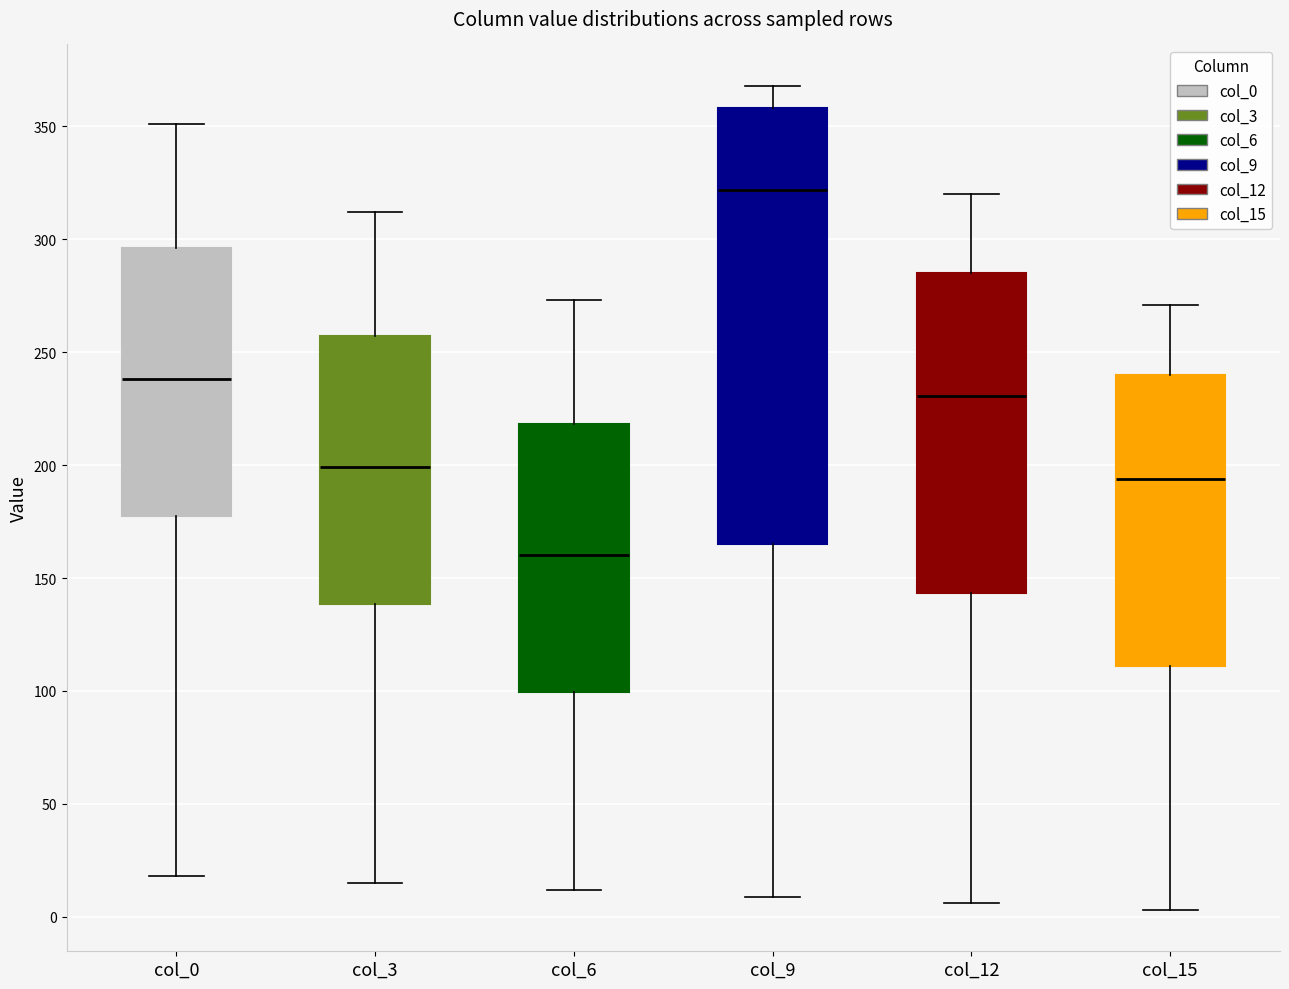

Reading left to right, read every box against the y-axis: the position of its median line, the range the box covers, and the ends of its whiskers. The values are not printed on the chart, so give them approximately, as read against the axis.

col_0: median 240, box 180 to 295, whiskers 20 to 350
col_3: median 200, box 140 to 255, whiskers 15 to 310
col_6: median 160, box 100 to 220, whiskers 10 to 275
col_9: median 320, box 165 to 360, whiskers 10 to 370
col_12: median 230, box 145 to 285, whiskers 5 to 320
col_15: median 195, box 110 to 240, whiskers 5 to 270